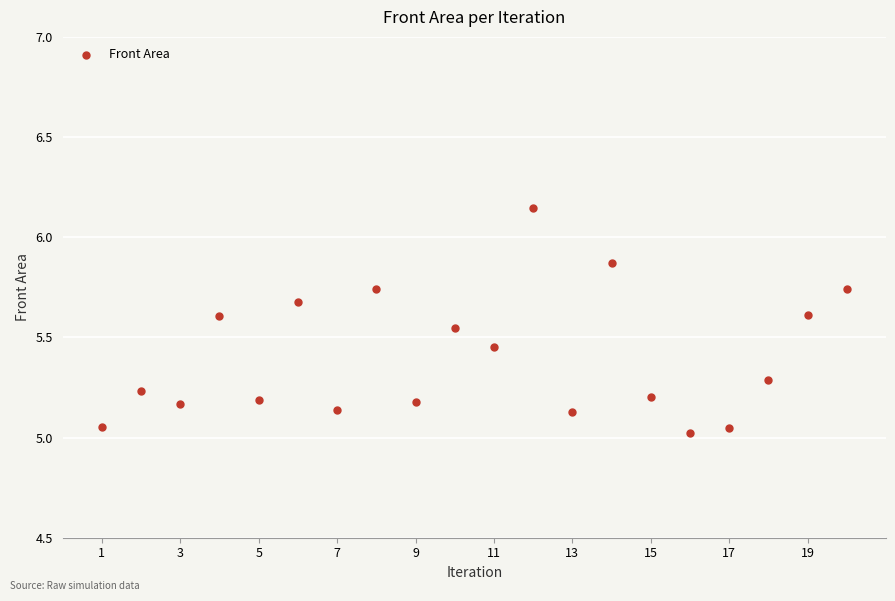

What is the range of X values (max minus min)?

19.0